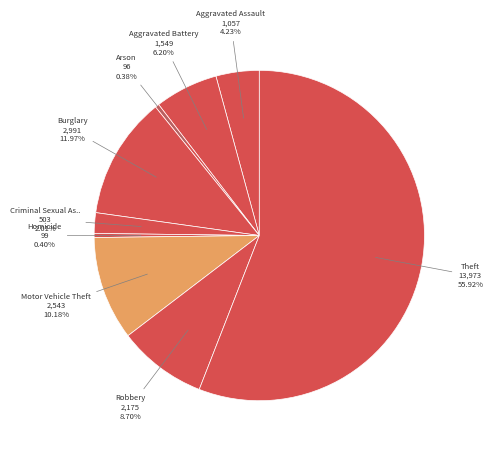

How many slices are in this pie chart?

9